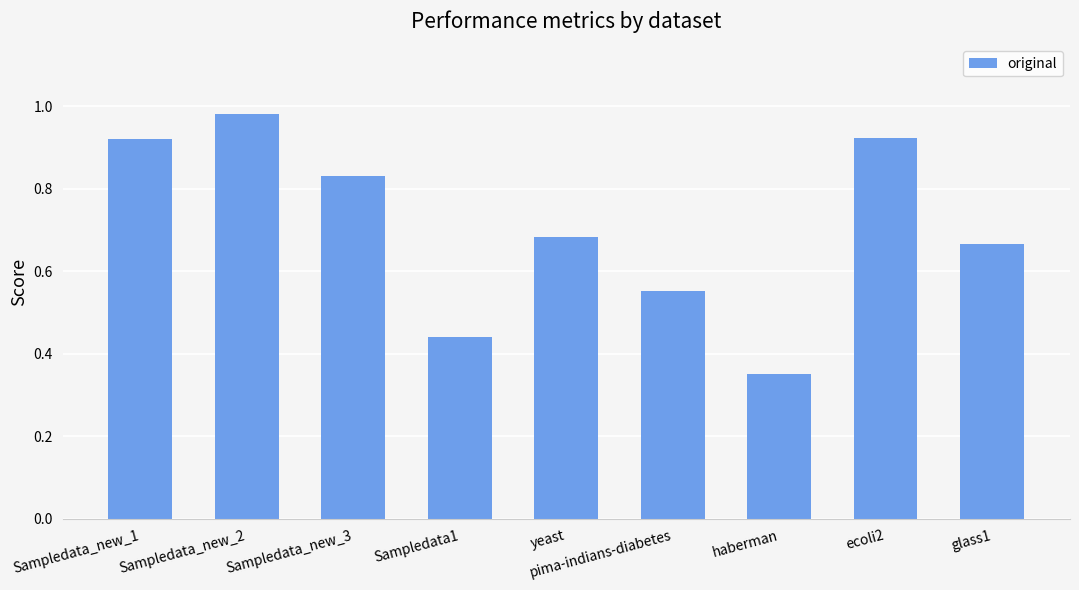

The value at Sampledata1 is 0.7. True or false?

False